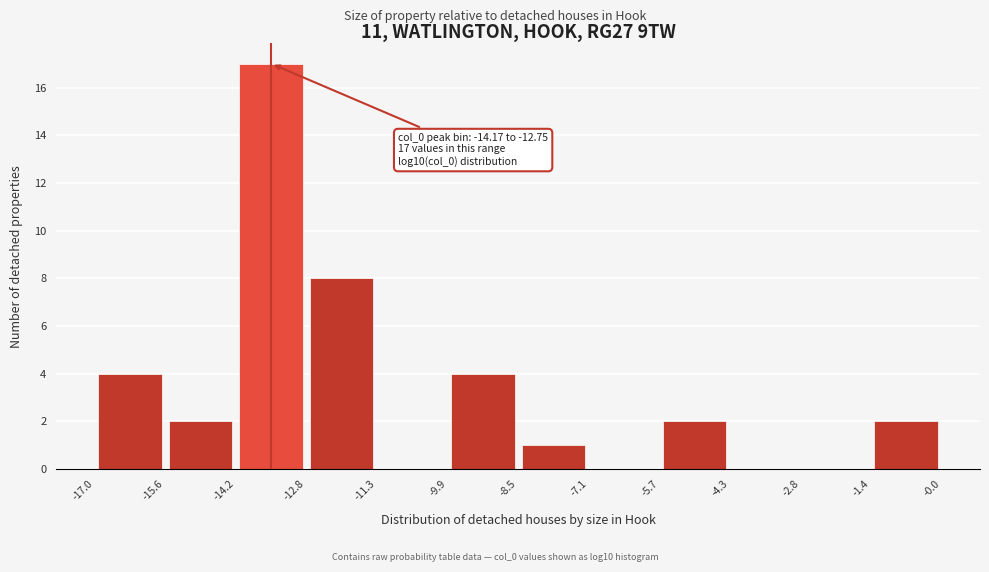

Over which range of the x-axis is the bar tallest?

-14.2 to -12.8